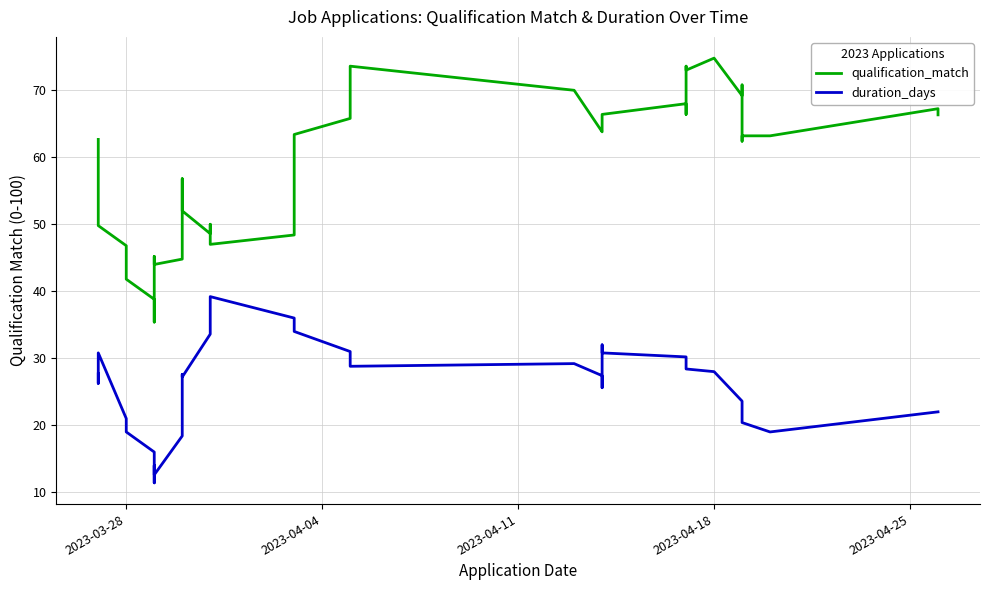

True or false: duration_days and qualification_match intersect in this chart.

False